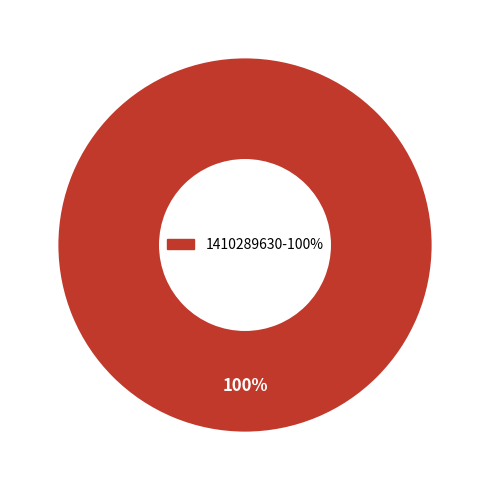

Does any single category account for the majority?

Yes